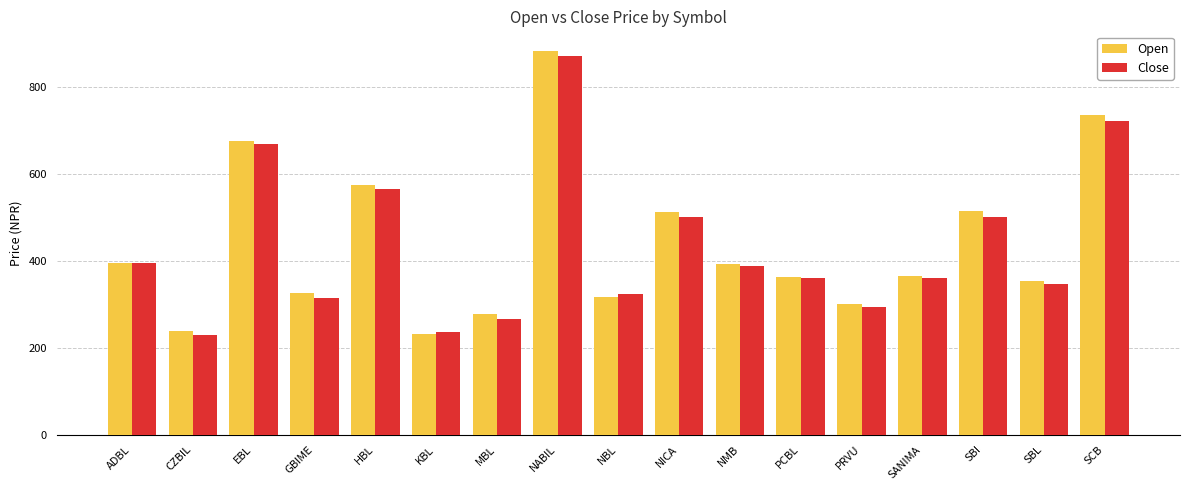

What are all the series names shown in the legend?

Open, Close